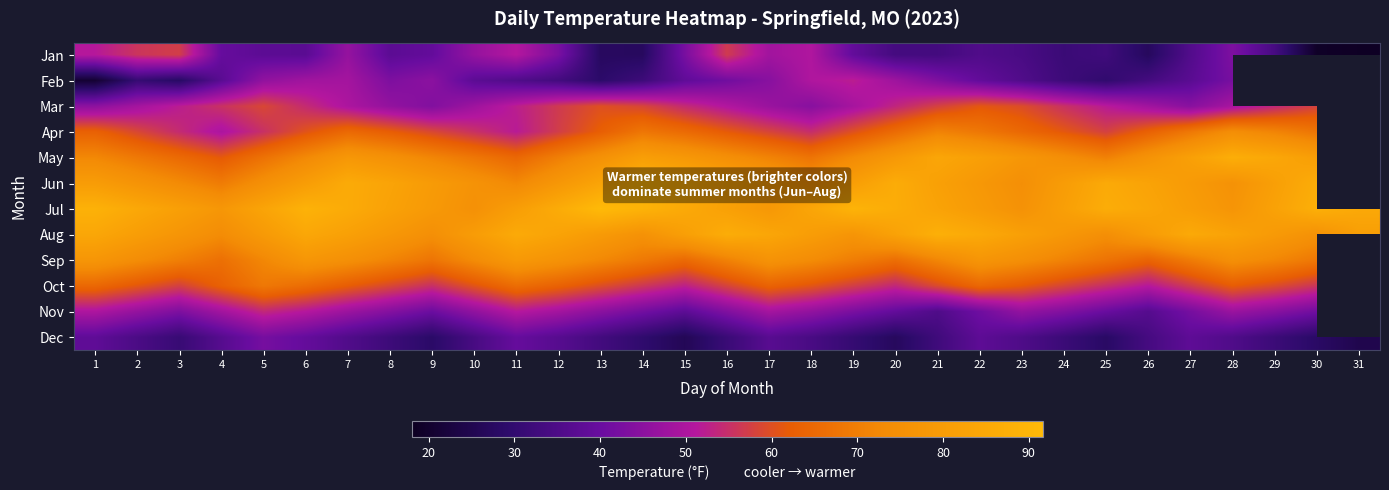

List the labels in order of Aug value, smallest first.

4, 25, 9, 30, 14, 19, 3, 24, 8, 5, 29, 13, 26, 10, 18, 2, 31, 15, 23, 7, 20, 28, 12, 17, 1, 6, 22, 27, 11, 16, 21